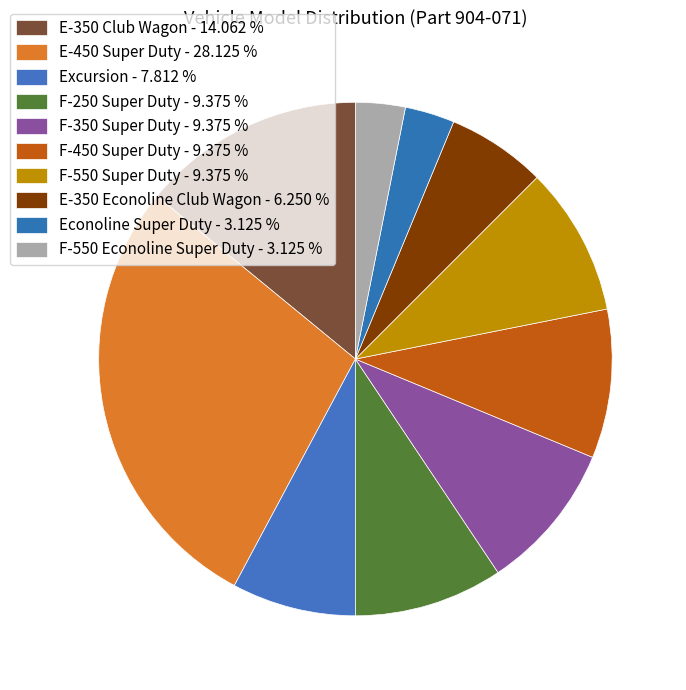

What percentage is the Excursion slice, to the nearest percent?

8%